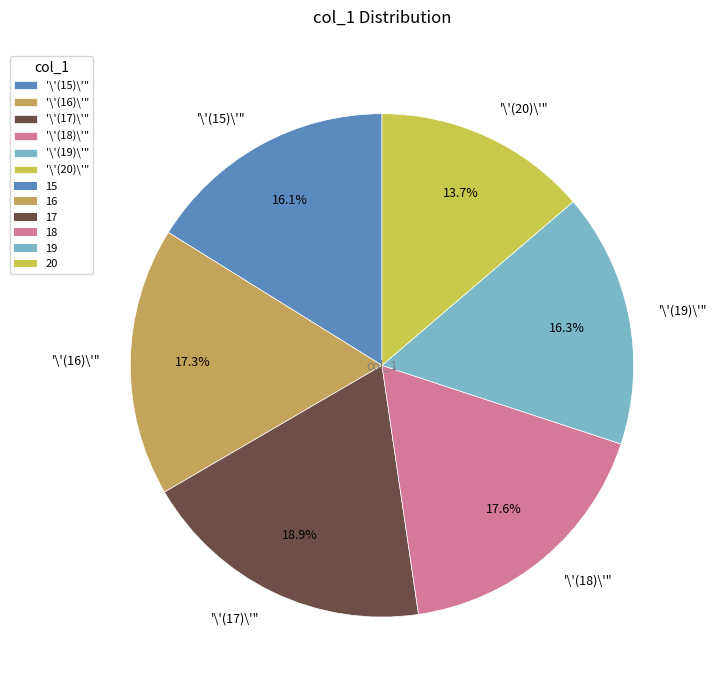

Which has a higher value, '\'(16)\'" or '\'(15)\'"?

'\'(16)\'"